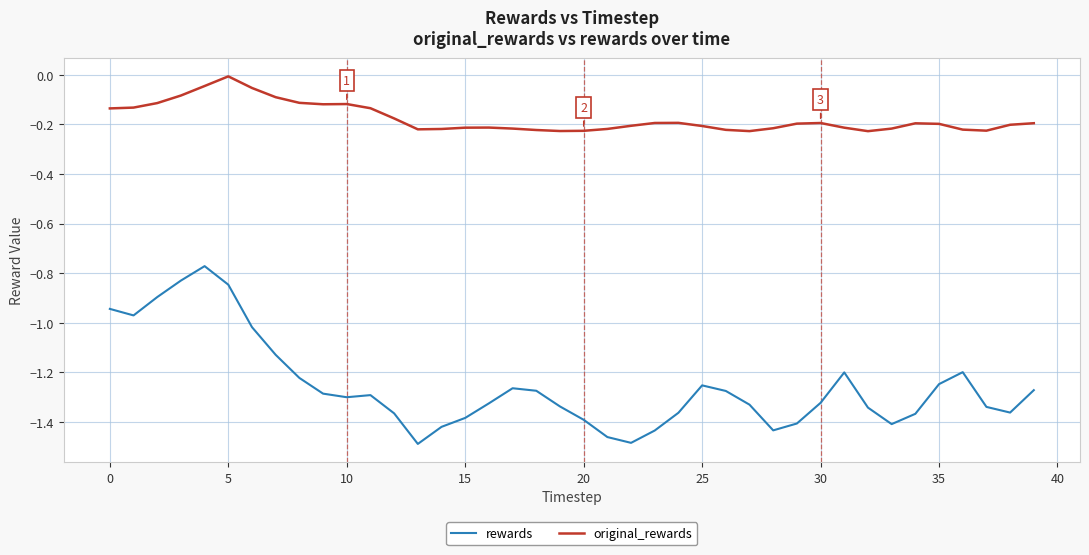

What are all the series names shown in the legend?

rewards, original_rewards